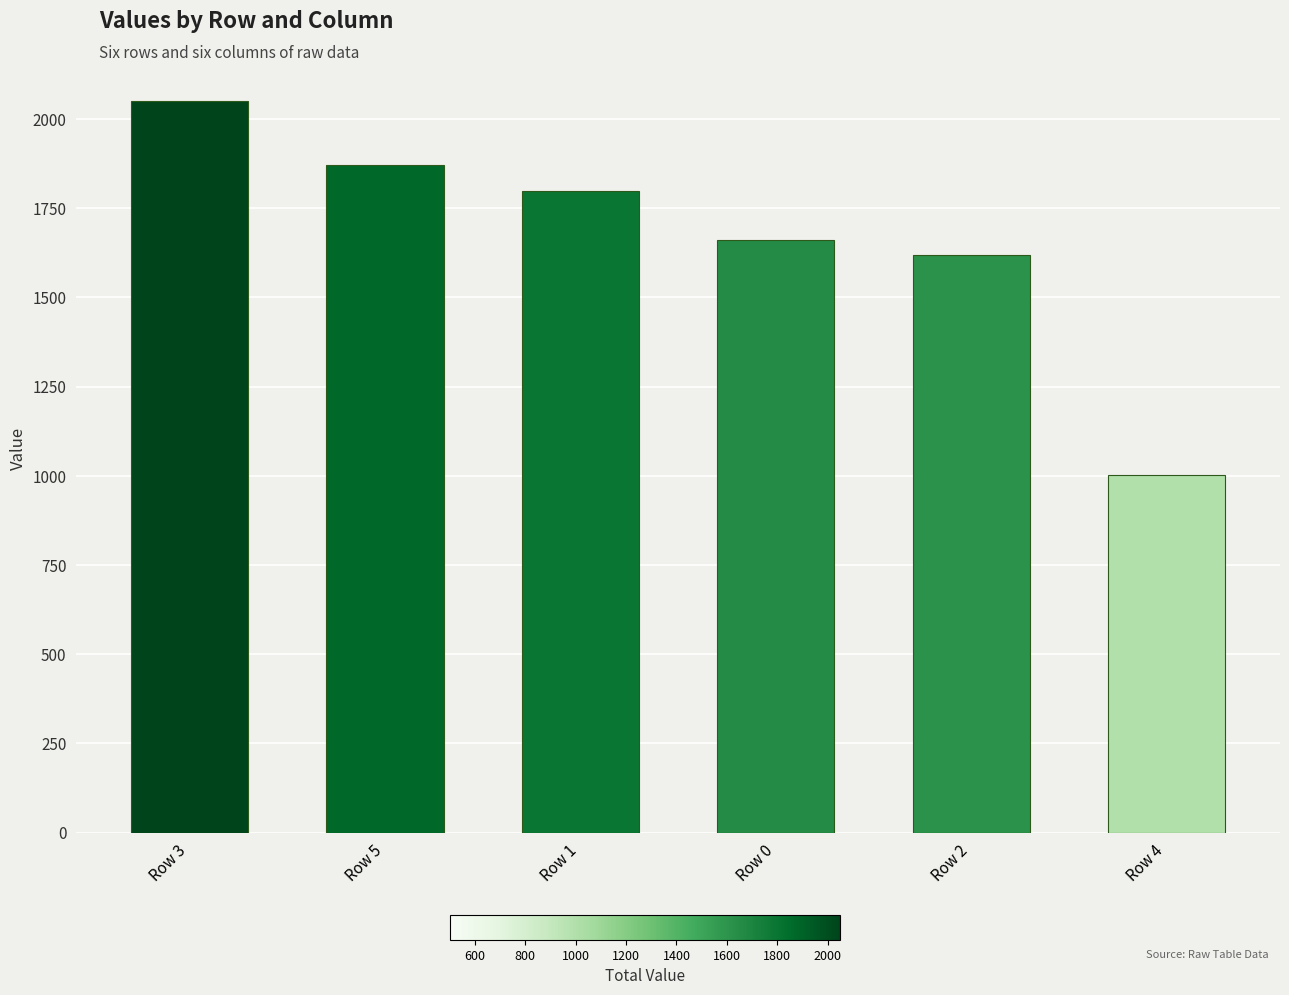

Reading right to left, extract all data points from this chart.

1002.0	1617.4	1661.1	1796.8	1871.1	2049.4